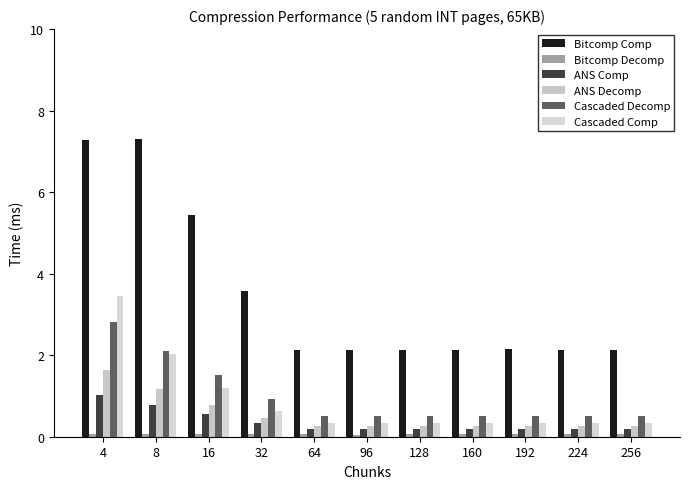

The value of Cascaded Decomp at 192 is 0.5. True or false?

True